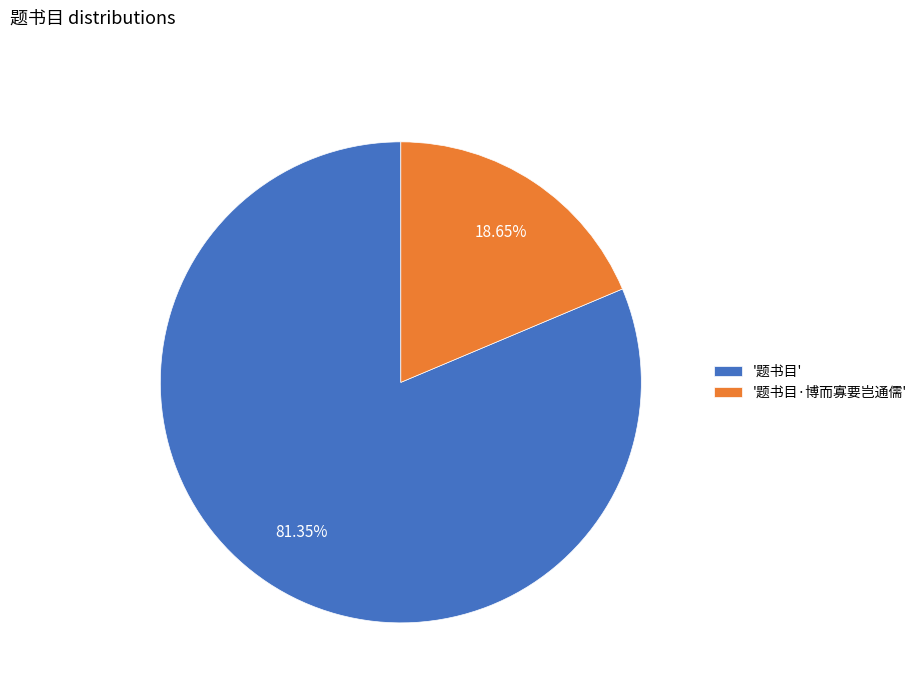

How many slices are in this pie chart?

2